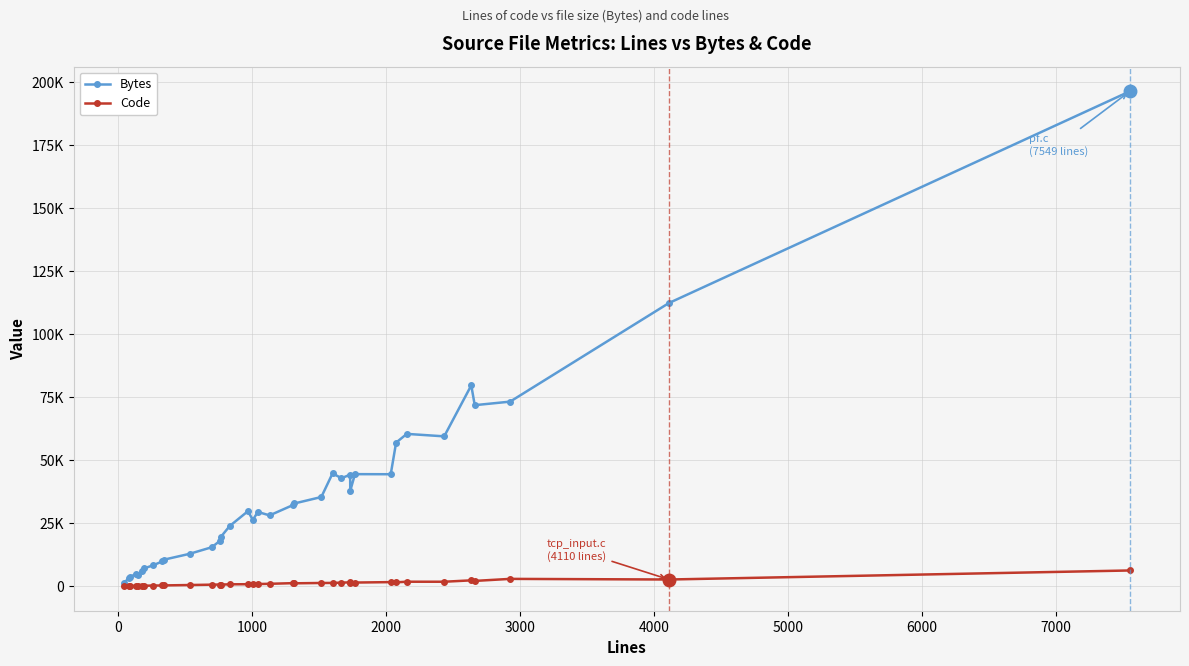

What is the value of the Bytes point at the 17th from the left?

26279